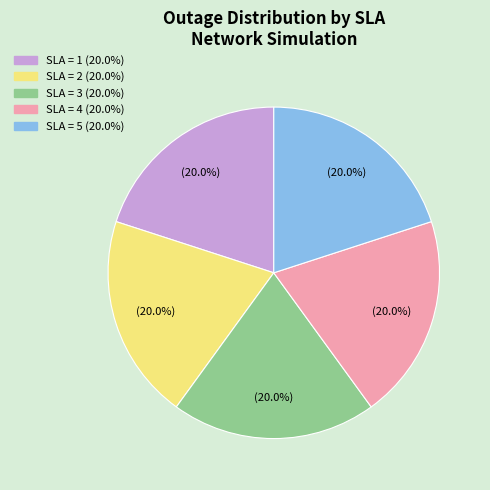

Is there any slice that represents more than half of the pie?

No